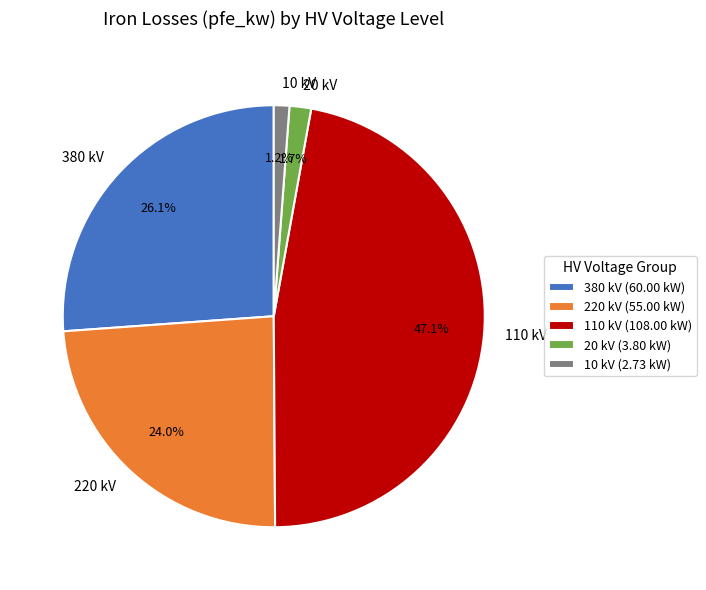

Does any single category account for the majority?

No